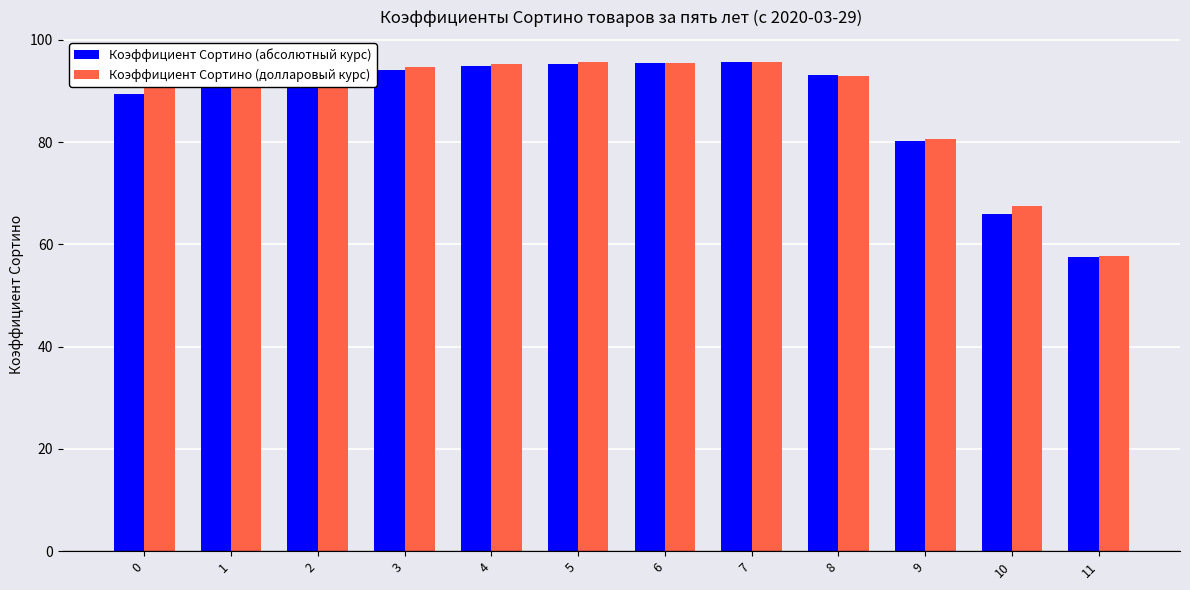

Which series changed the most between 6 and 9?

Коэффициент Сортино (абсолютный курс)